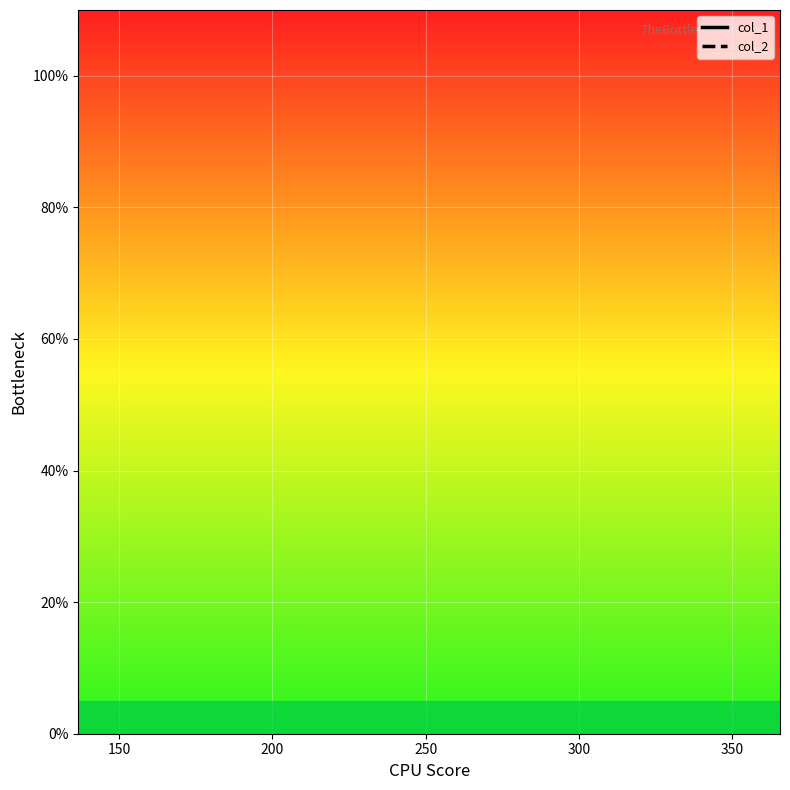

Does the chart display data point markers on the line(s)?

No